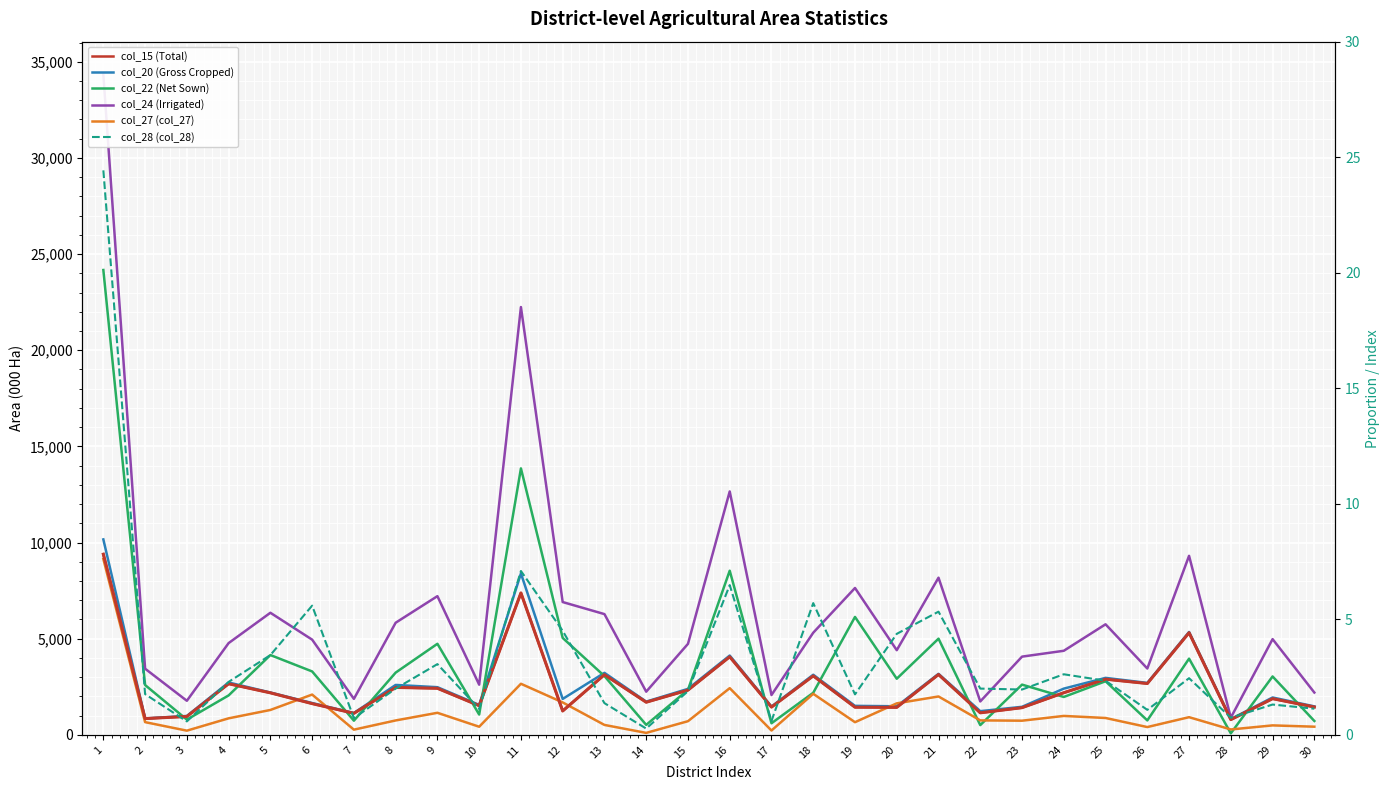

What is the smallest value displayed?

0.3